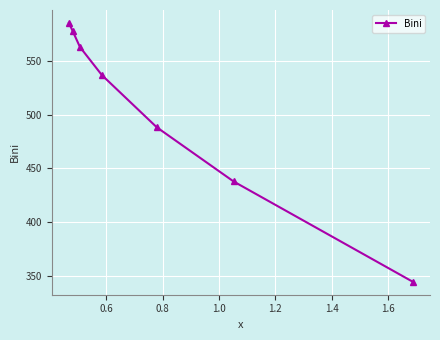

True or false: the data has more than 0 interior local peaks.

False